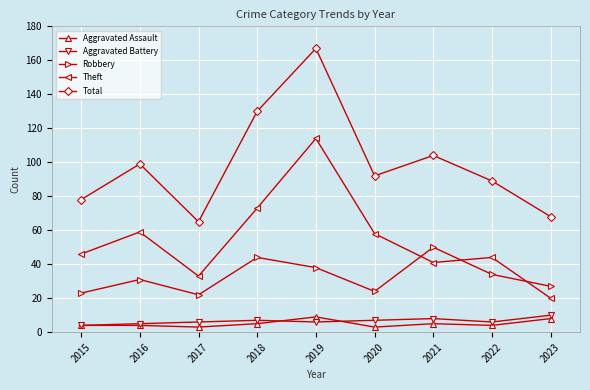

What is the sum of the Total values at 2016 and 2015?

177